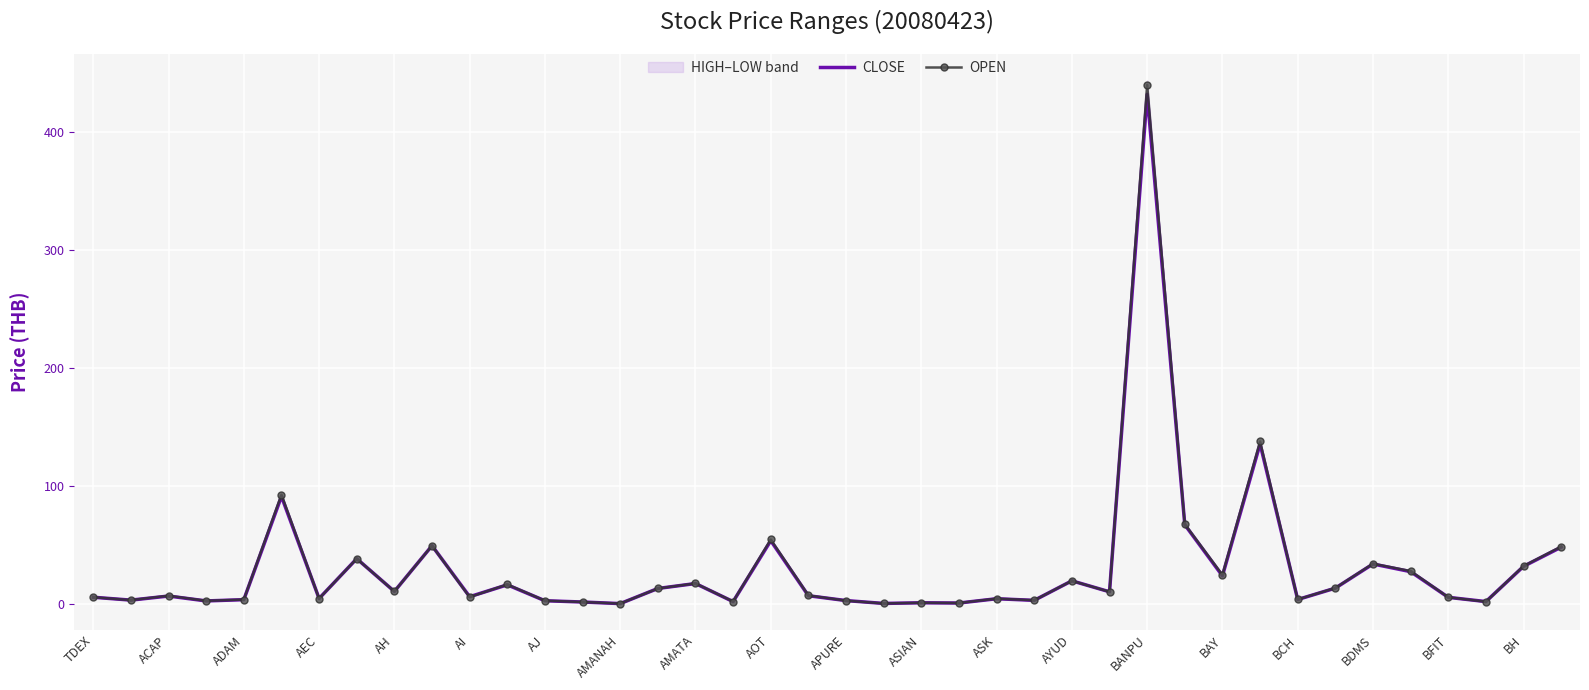

What are all the series names shown in the legend?

CLOSE, OPEN